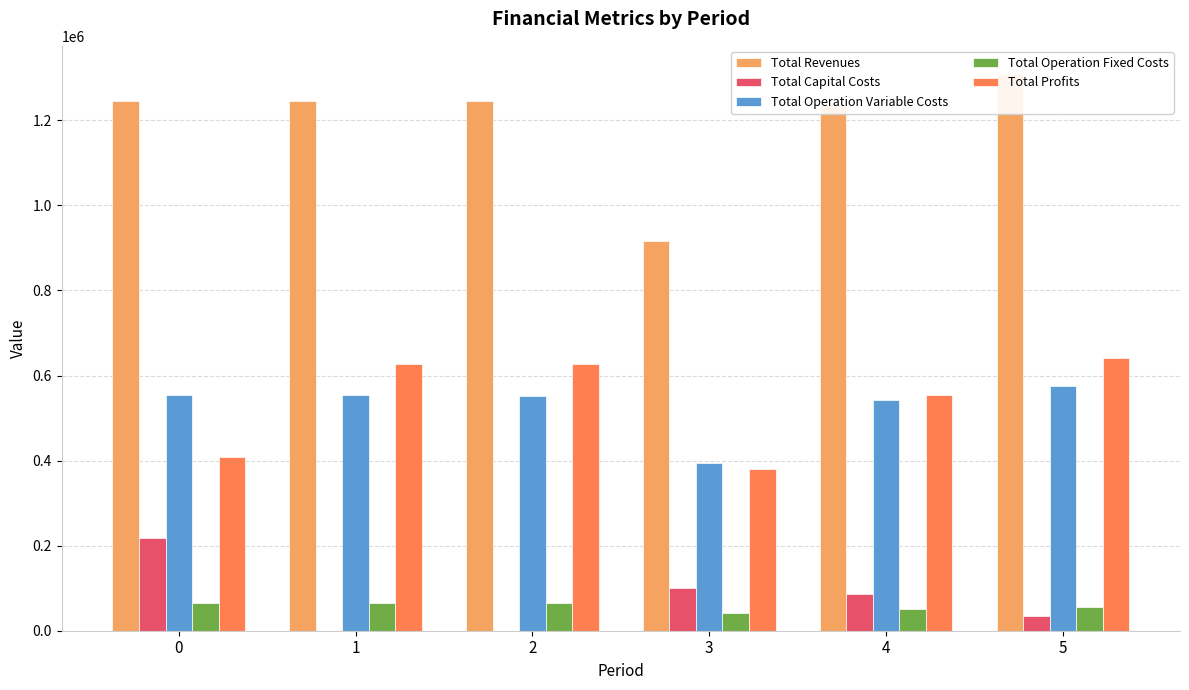

At which category does the chart reach its peak across all series?

5